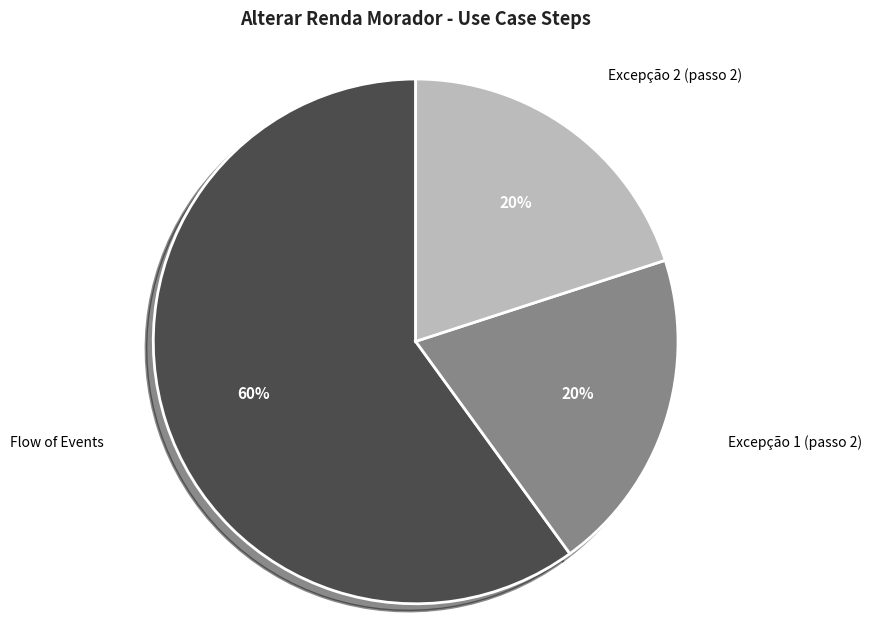

Does Flow of Events account for over 50% of the chart?

Yes